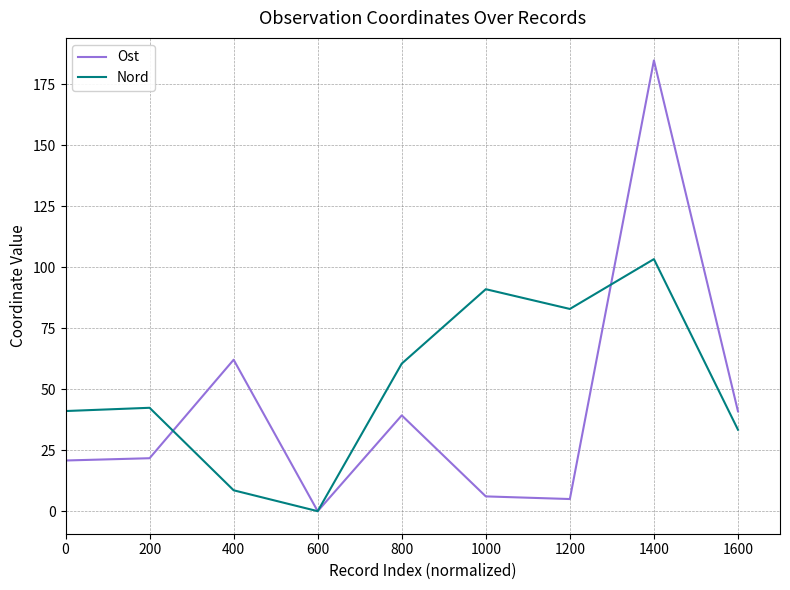

Which series has the widest spread of values?

Ost